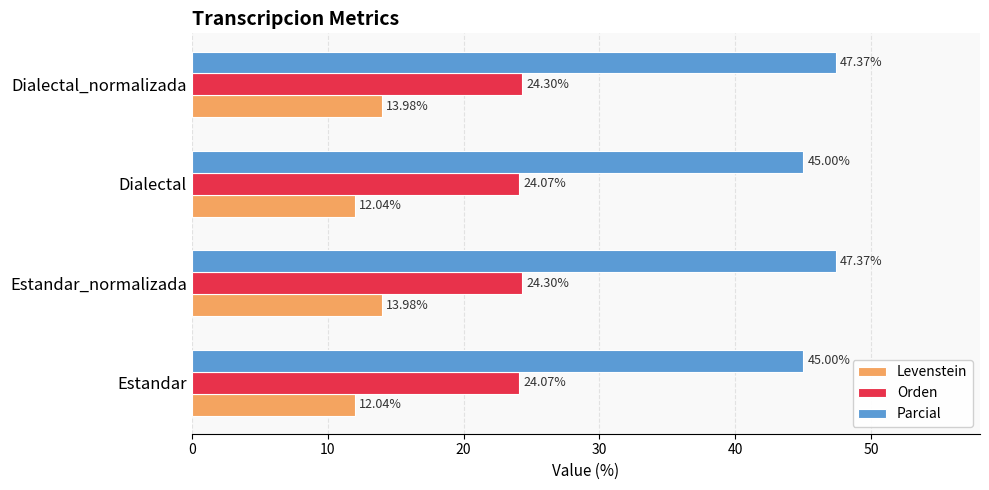

What is the difference between the second highest and minimum values in the Parcial series?

2.4